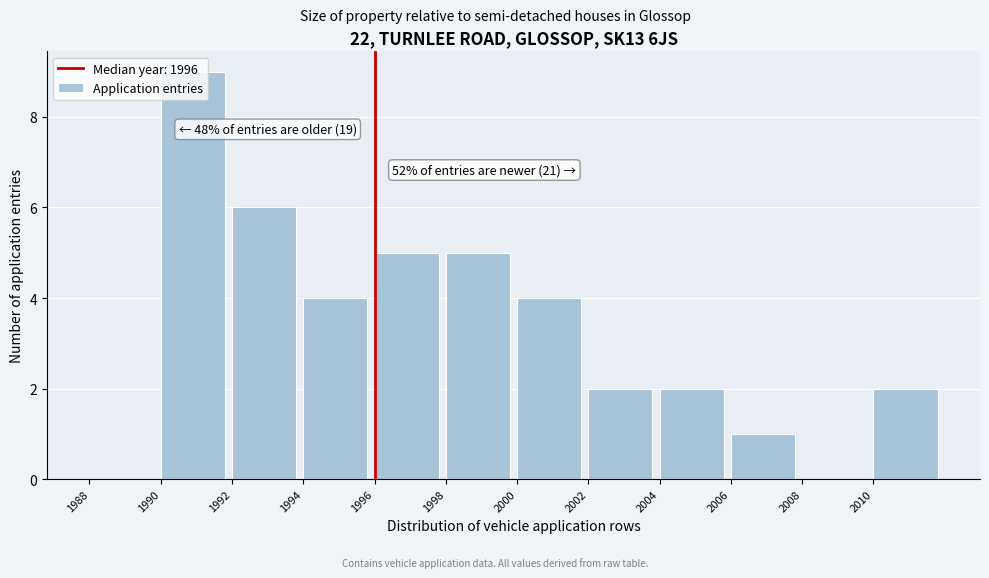

Over which range of the x-axis is the bar tallest?

1990 to 1992